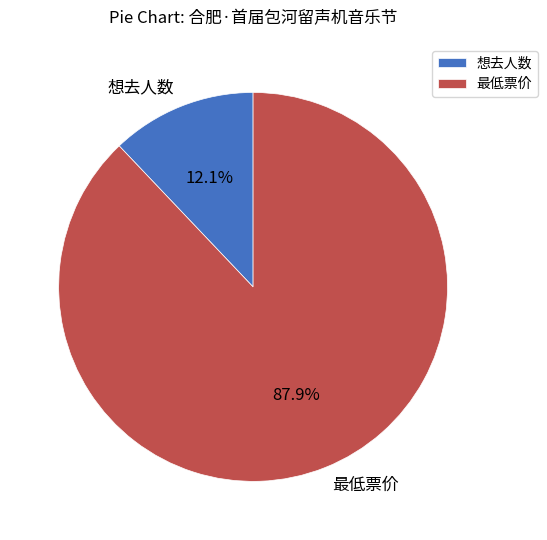

Which category has the smallest portion of the pie?

想去人数